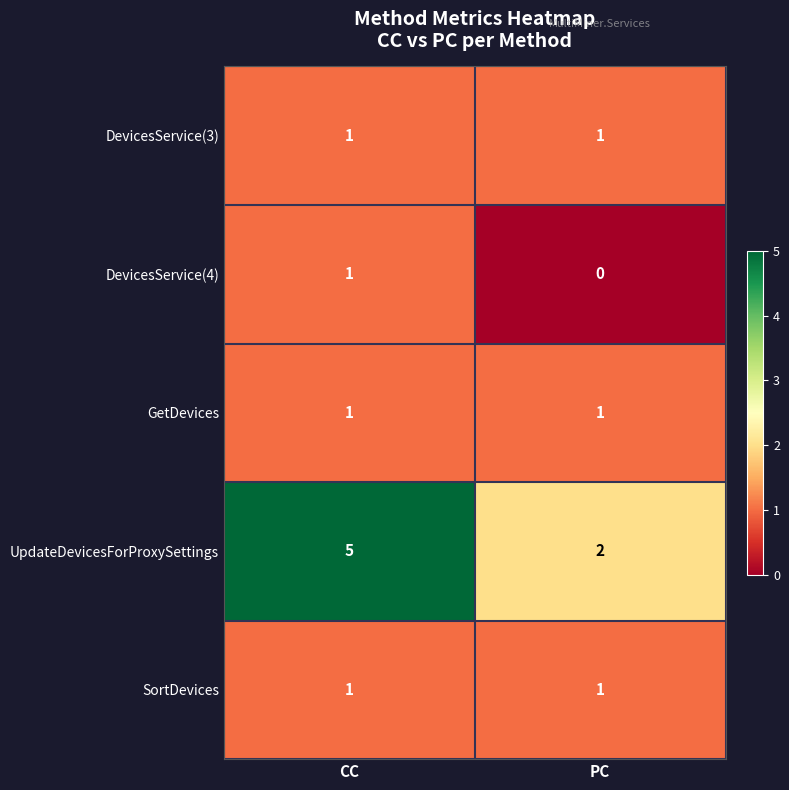

Reading left to right, transcribe all the data shown in this chart.

DevicesService(3): CC=1	PC=1
DevicesService(4): CC=1	PC=0
GetDevices: CC=1	PC=1
UpdateDevicesForProxySettings: CC=5	PC=2
SortDevices: CC=1	PC=1